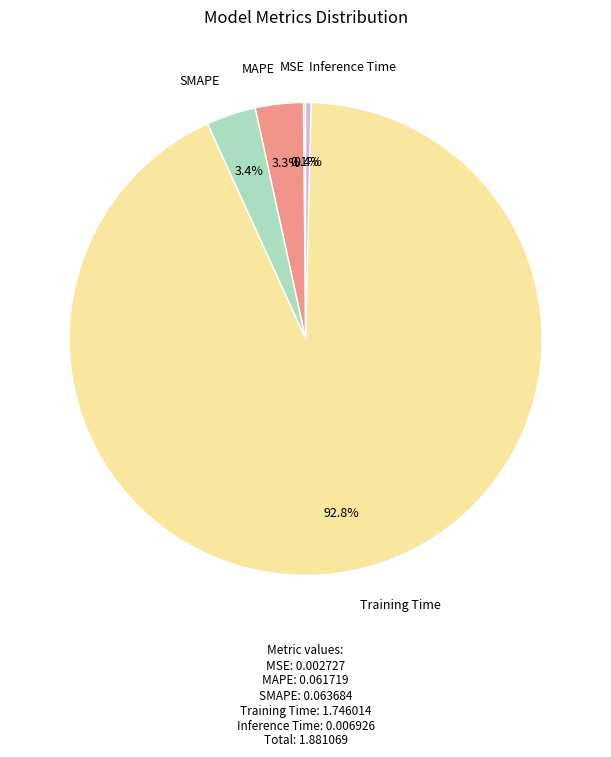

Is there any slice that represents more than half of the pie?

Yes